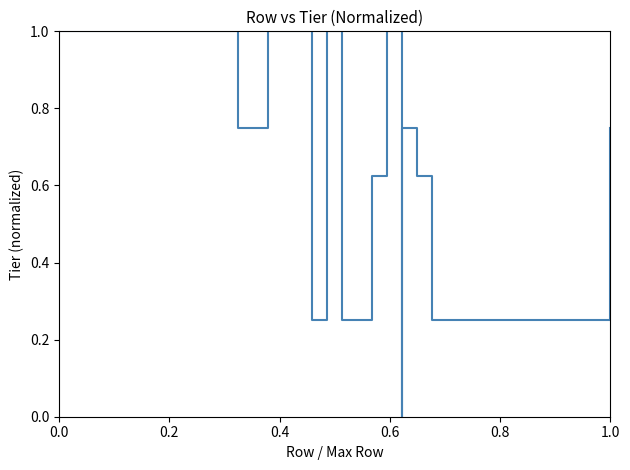

Reading left to right, what are all the values shown in this chart?

1.0	1.0	0.8	1.0	0.2	0.8	1.0	0.2	0.2	0.6	0.6	1.0	0.0	0.5	0.8	0.6	0.2	0.2	0.2	0.8